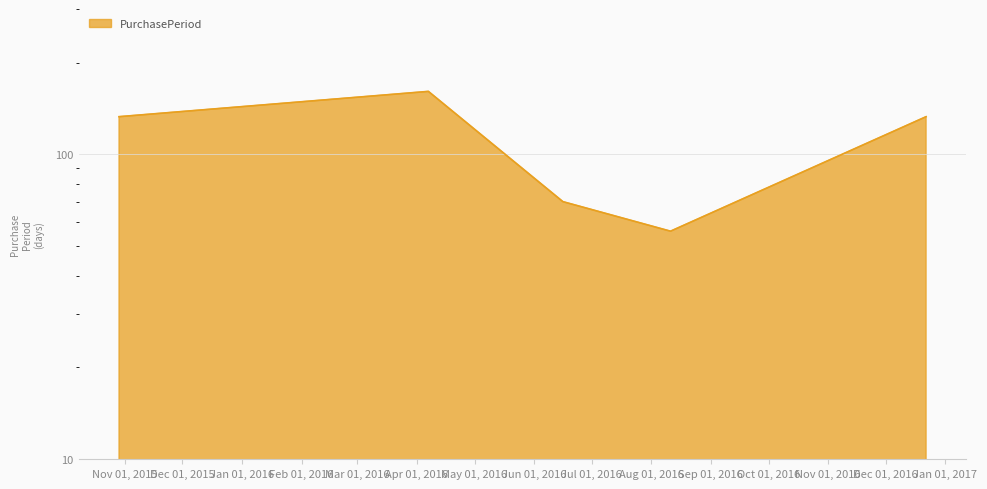

Which label corresponds to the largest value in the chart?

2016-04-07